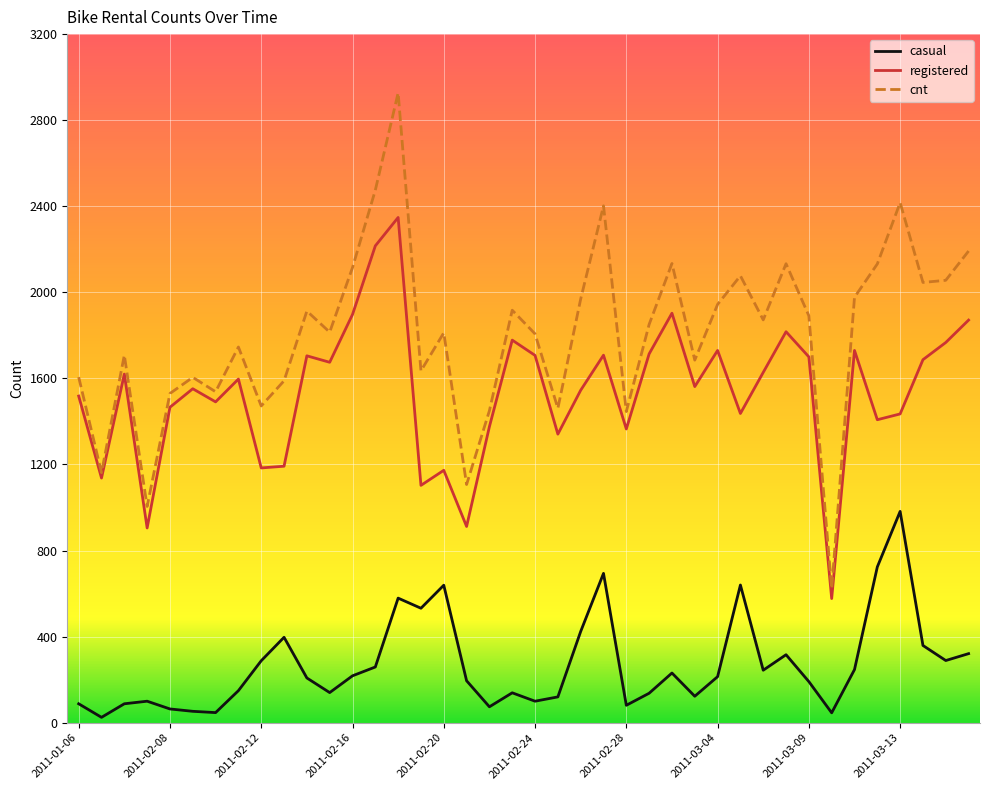

What is the smallest value displayed?

25